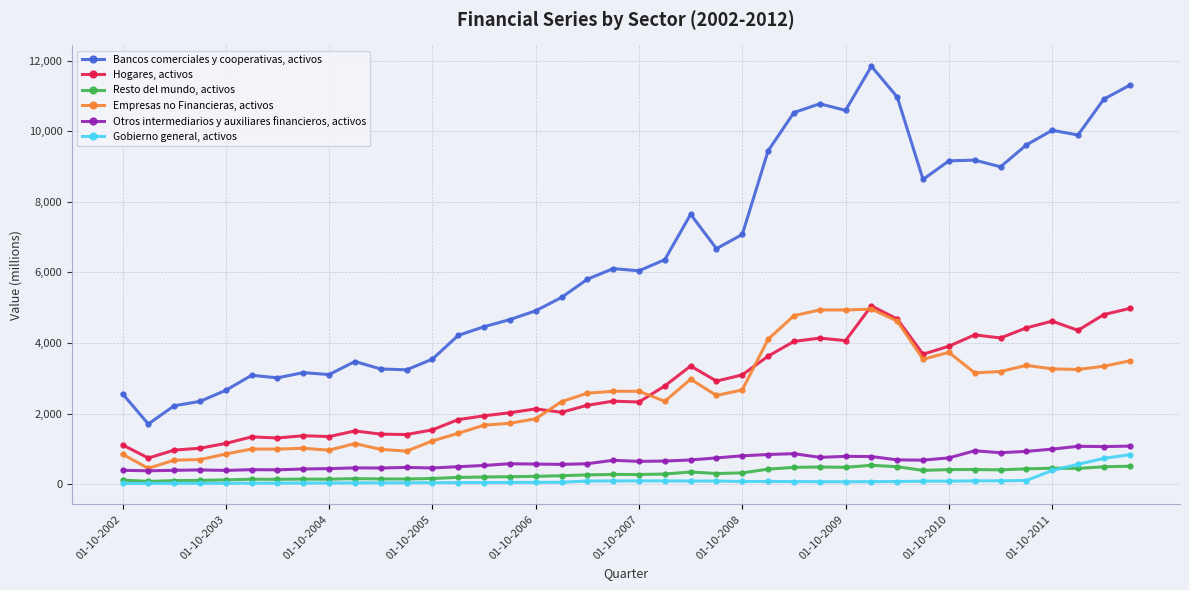

Count the number of data series in this chart.

6